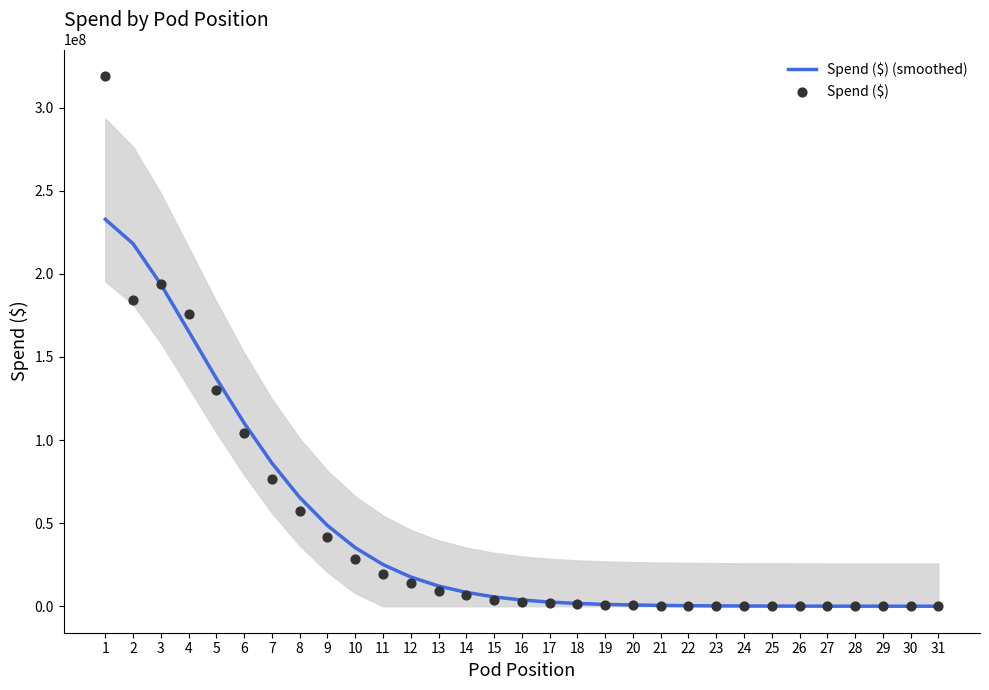

Which series has the largest total across all categories?

Spend ($) (smoothed)